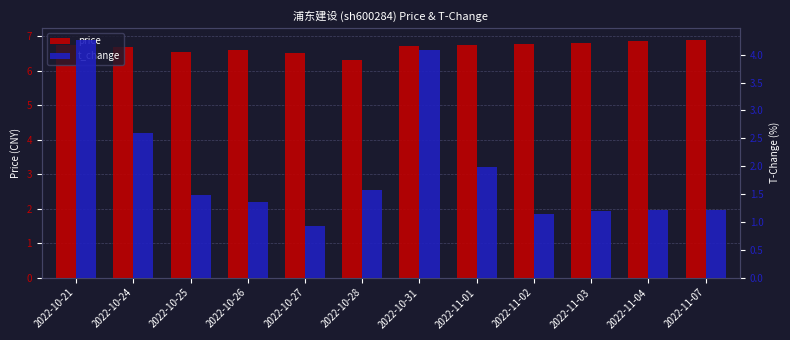

What is the difference between the maximum and minimum values in the price series?

0.6